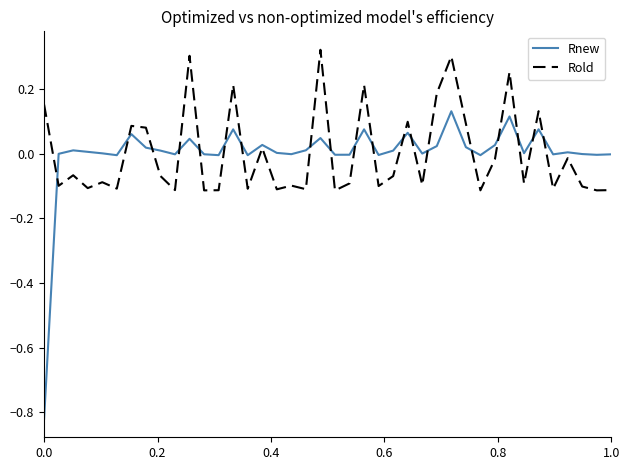

Is this an area chart (filled region under the line)?

No